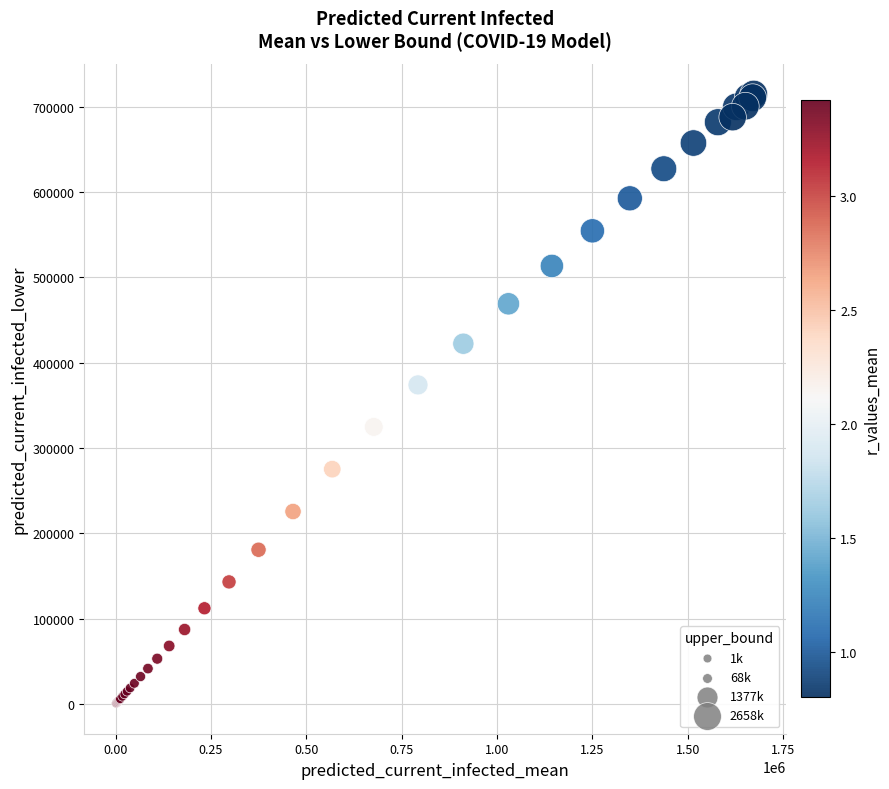

What Y value in the scatter plot is closest to 357802?

373973